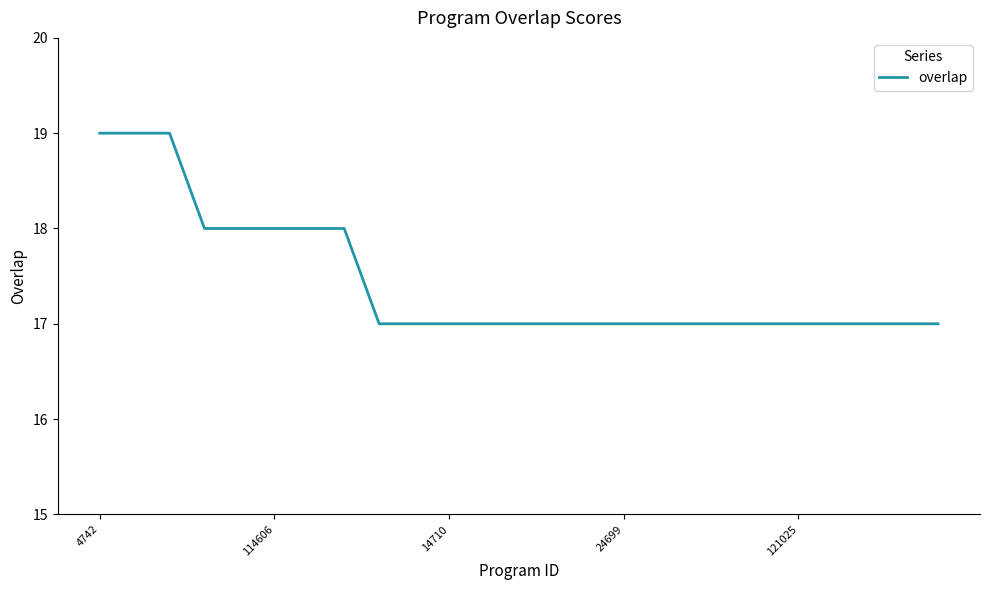

Reading left to right, what are all the values shown in this chart?

19	19	19	18	18	18	18	18	17	17	17	17	17	17	17	17	17	17	17	17	17	17	17	17	17